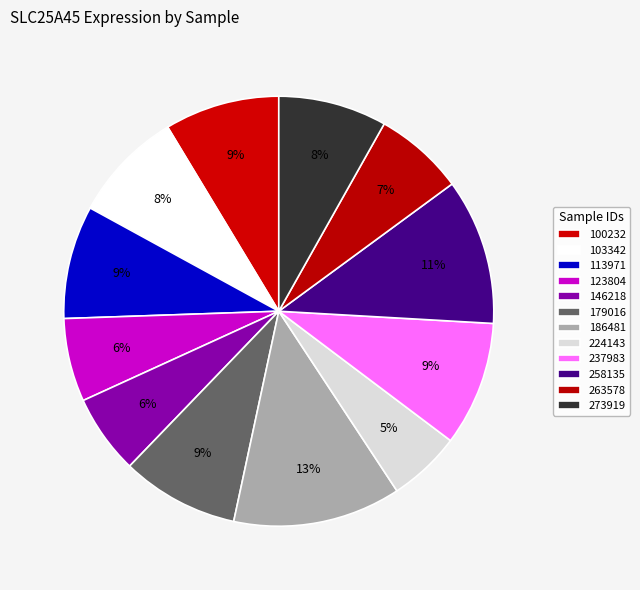

How many slices are in this pie chart?

12